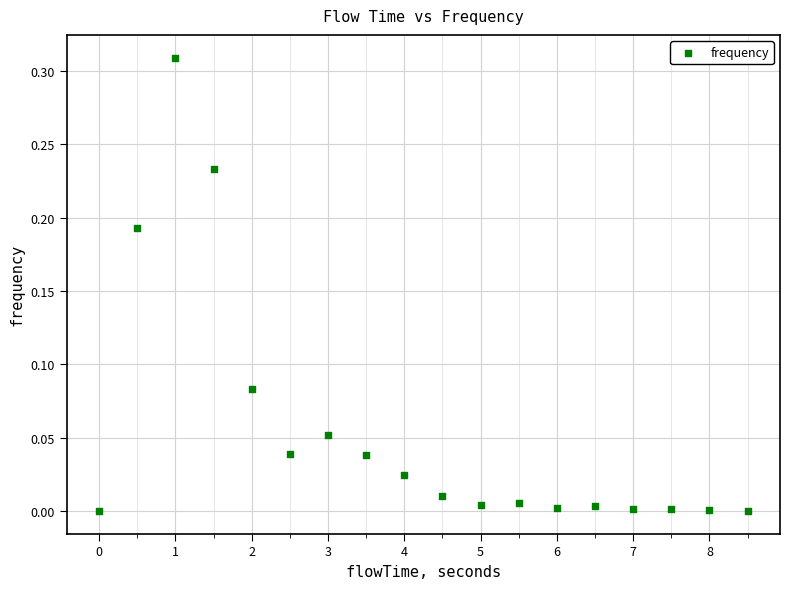

What is the range of X values (max minus min)?

8.5